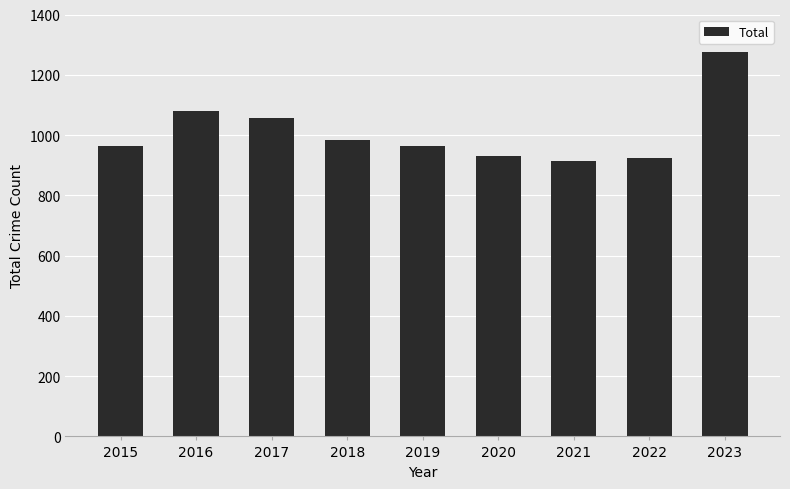

What value does the data have at 2016, to the nearest 10?

1080